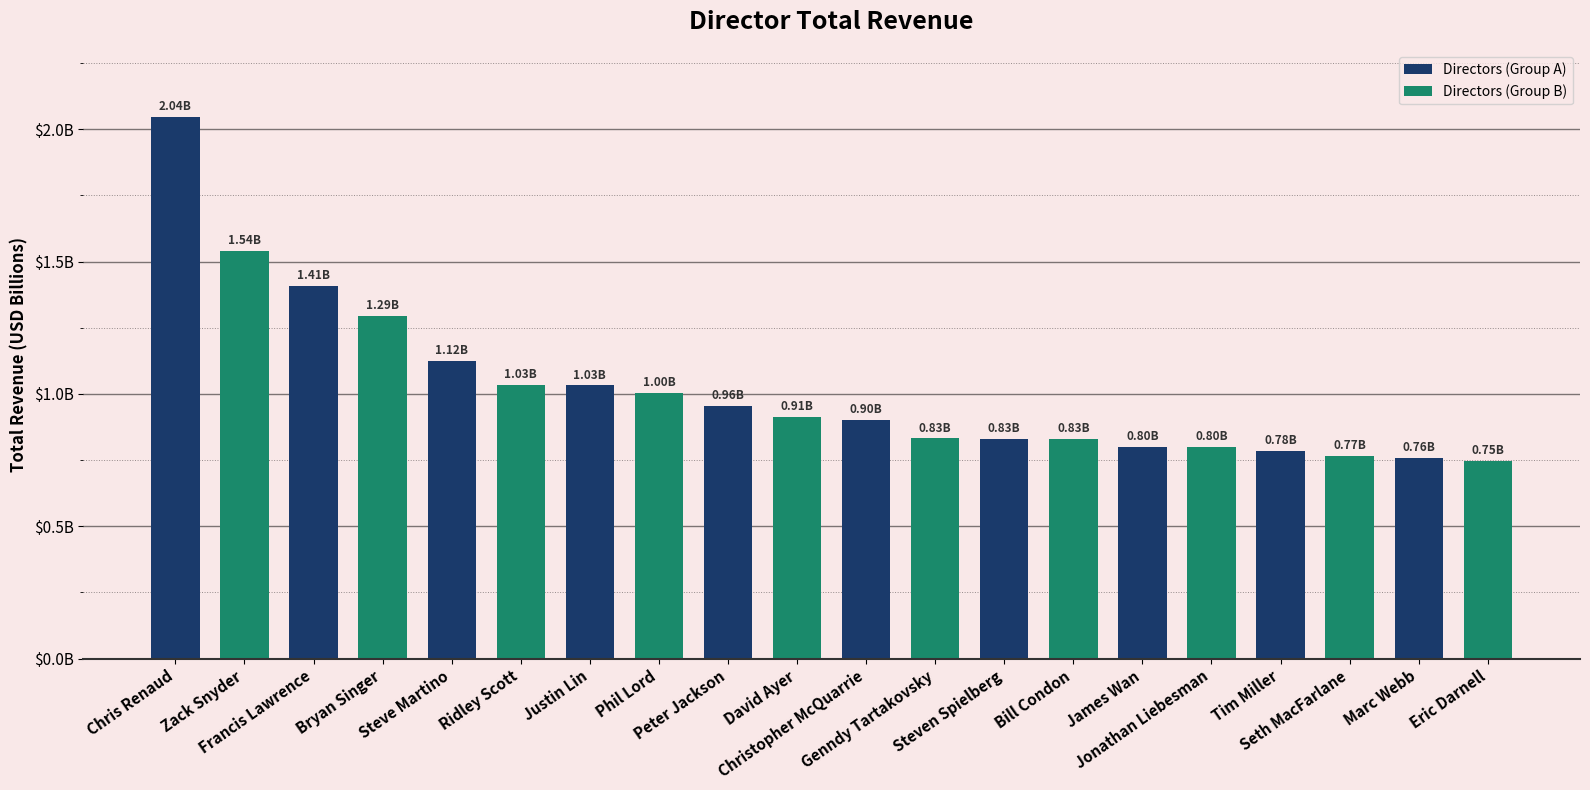

What are all the series names shown in the legend?

Directors (Group A), Directors (Group B)